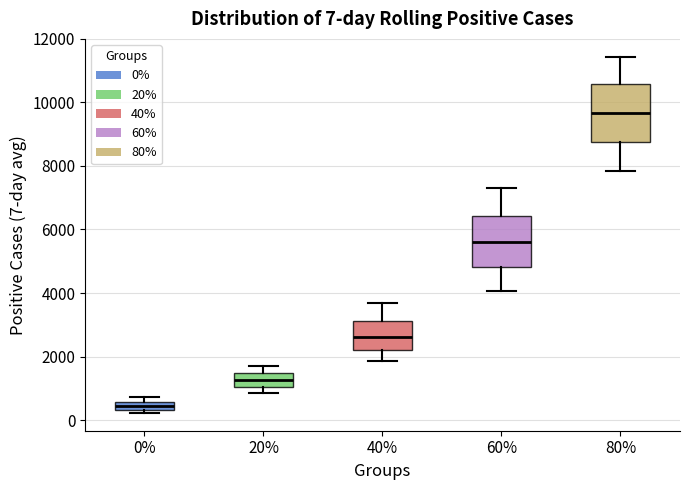

Which box's median line is the lowest?

0%